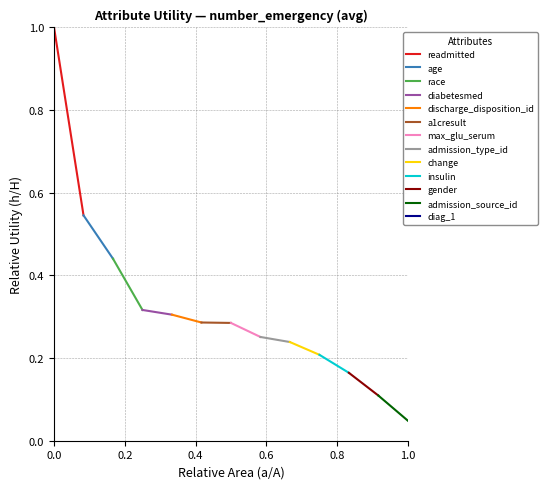

List the labels in order of value, smallest first.

diag_1, admission_source_id, gender, insulin, change, admission_type_id, max_glu_serum, a1cresult, discharge_disposition_id, diabetesmed, race, age, readmitted